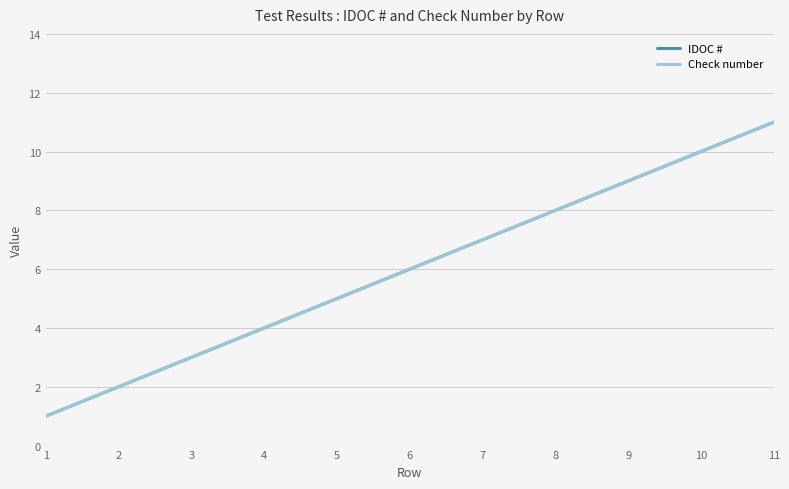

What is the minimum value for Check number?

1